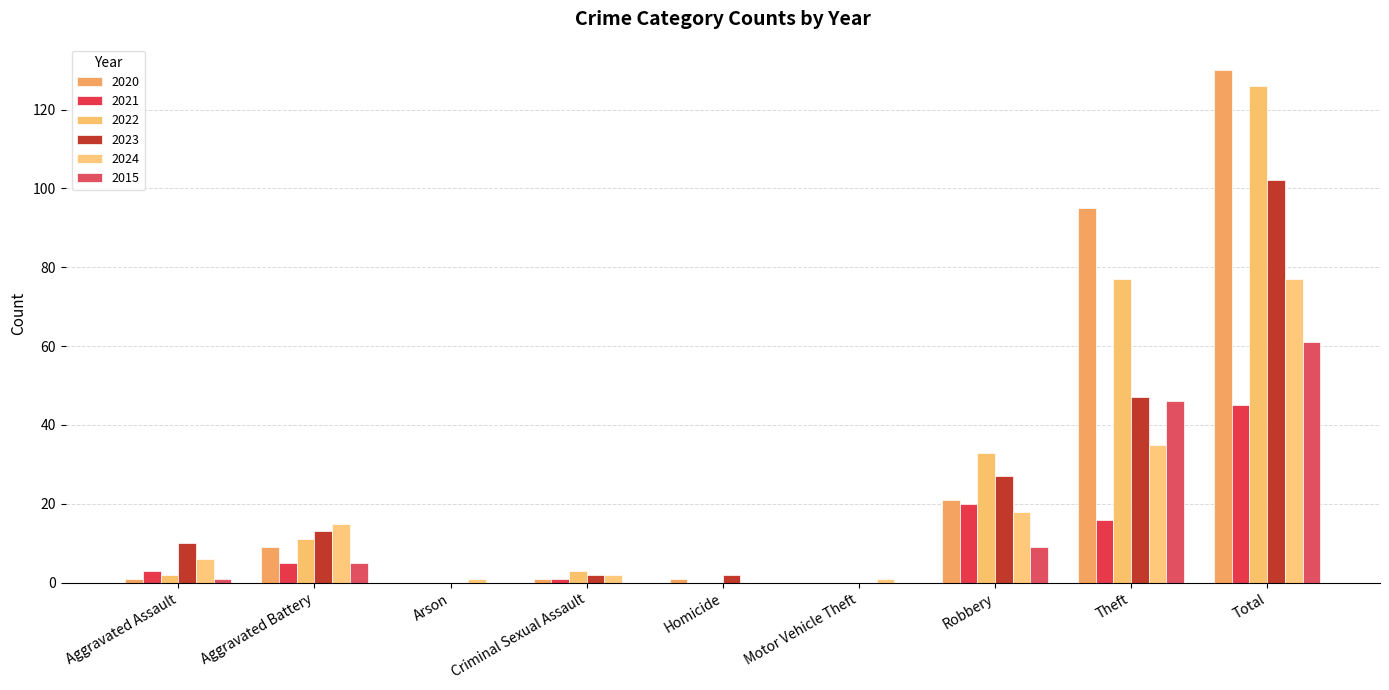

Reading left to right, extract all data points from this chart.

2020: 1	9	0	1	1	0	21	95	130
2021: 3	5	0	1	0	0	20	16	45
2022: 2	11	0	3	0	0	33	77	126
2023: 10	13	0	2	2	0	27	47	102
2024: 6	15	1	2	0	1	18	35	77
2015: 1	5	0	0	0	0	9	46	61